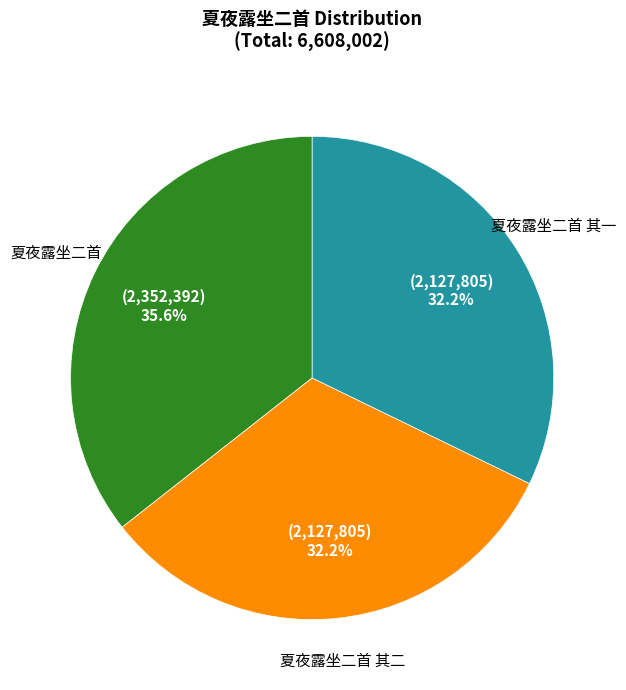

To the nearest percent, what percentage of the pie is 夏夜露坐二首 其二?

32%